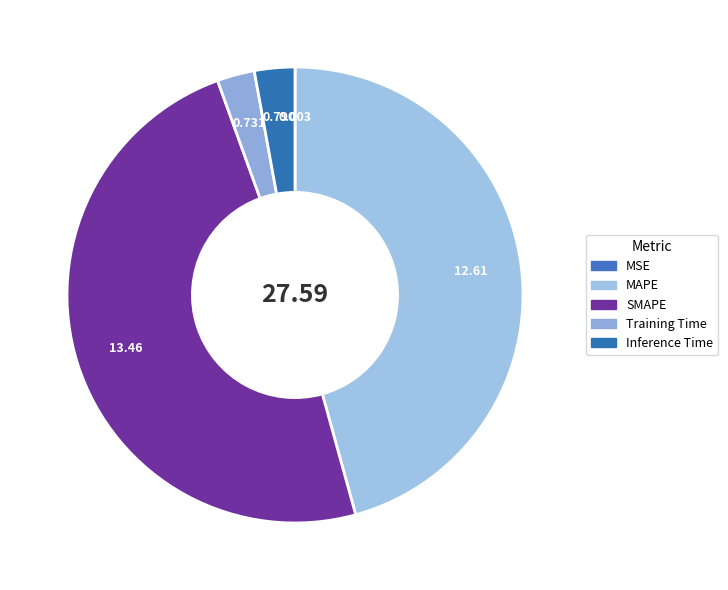

True or false: MAPE accounts for 46% of the total.

True